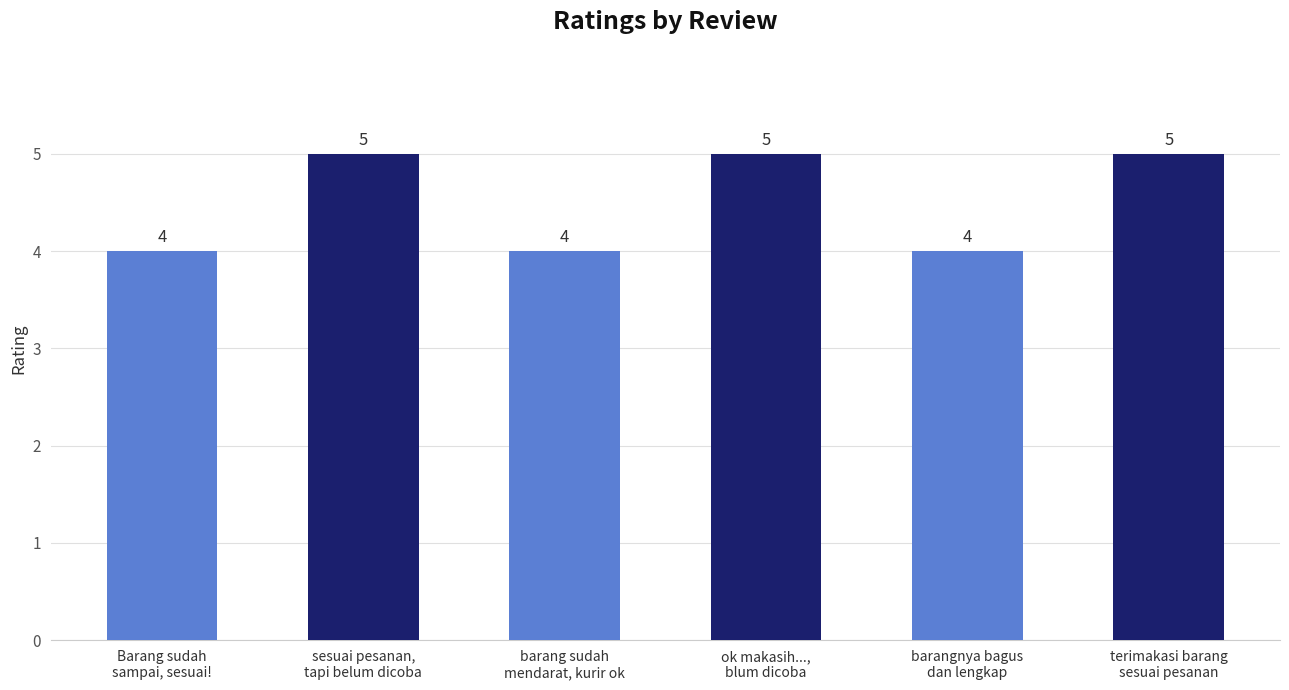

How many values are below 5?

3